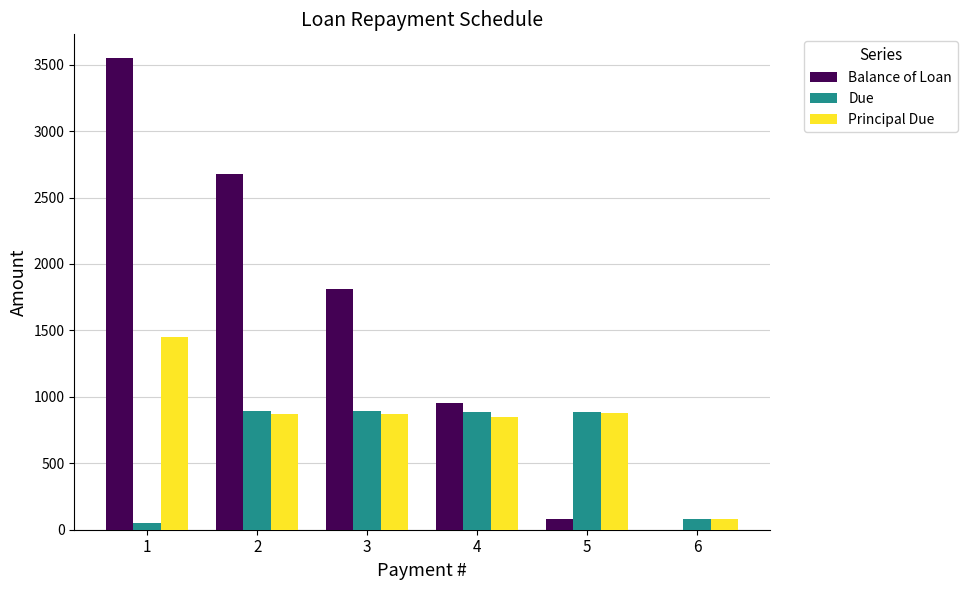

Which series has the widest spread of values?

Balance of Loan